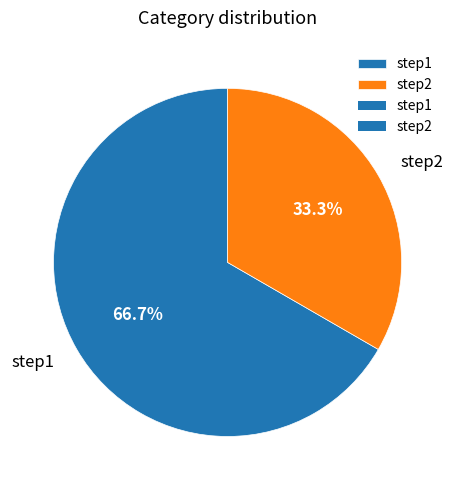

Which has a higher value, step1 or step2?

step1